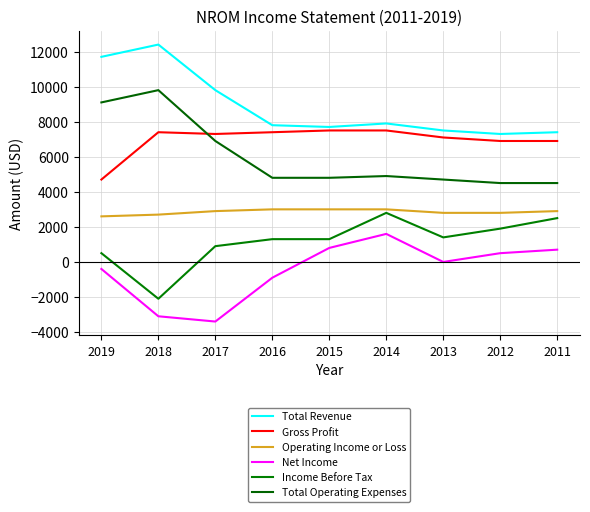

True or false: Total Revenue and Income Before Tax intersect in this chart.

False